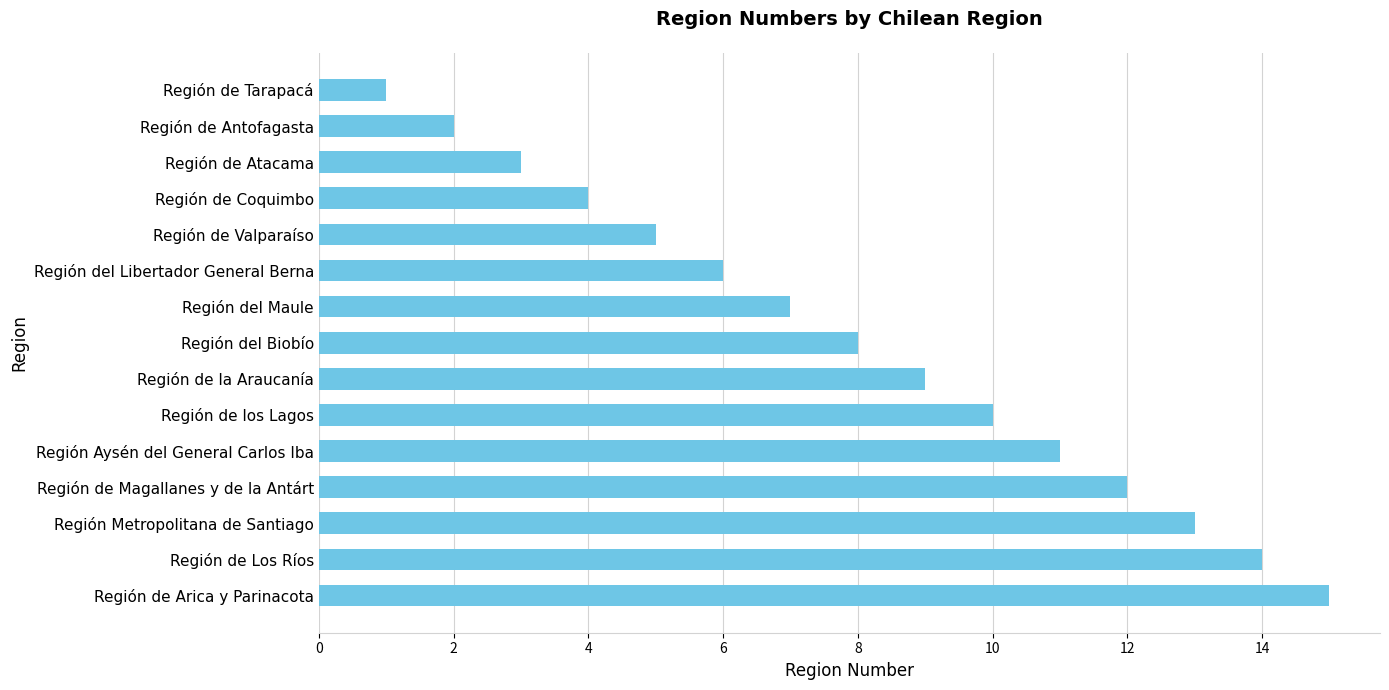

What is the average value?

8